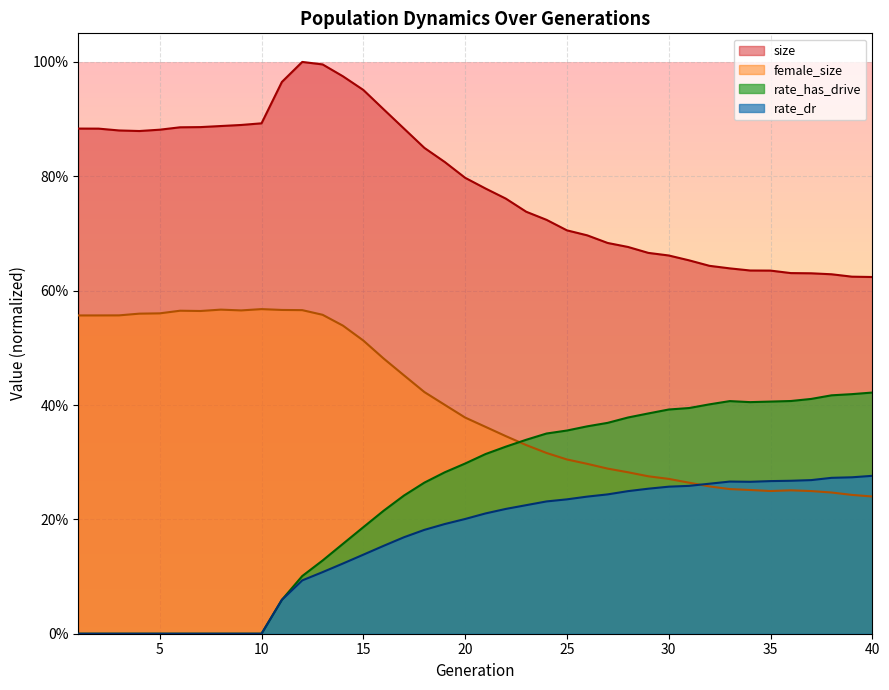

What is the sum of all female_size values?

16.1